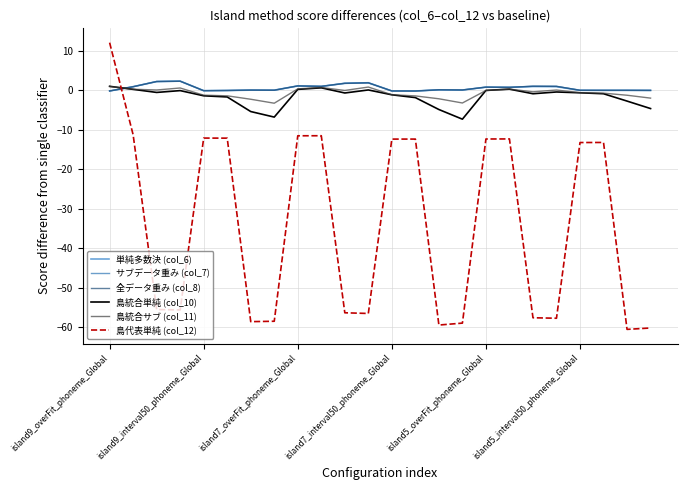

Which series has the largest range (max minus min)?

島代表単純 (col_12)